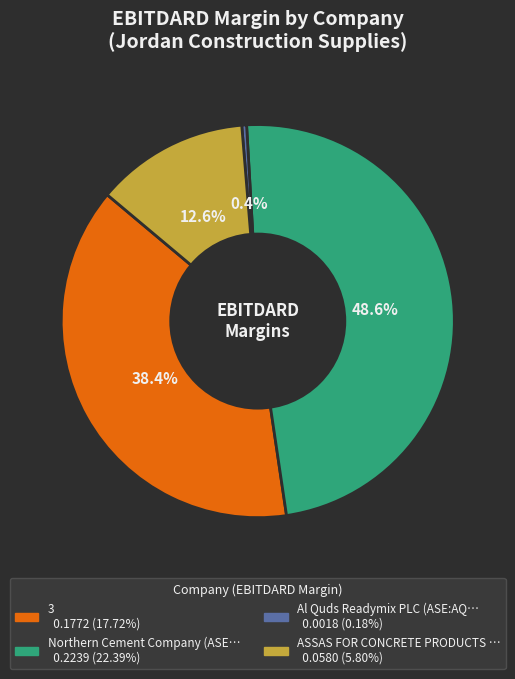

Is there any slice that represents more than half of the pie?

No